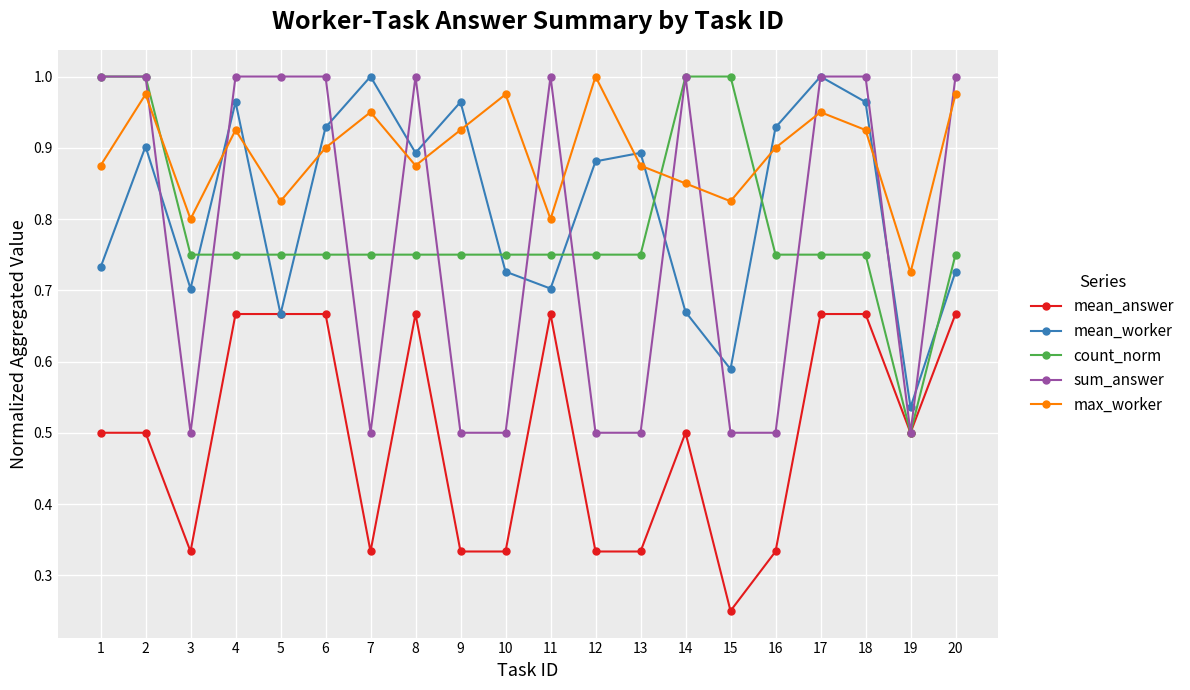

At how many categories does at least one series exceed 0?

20